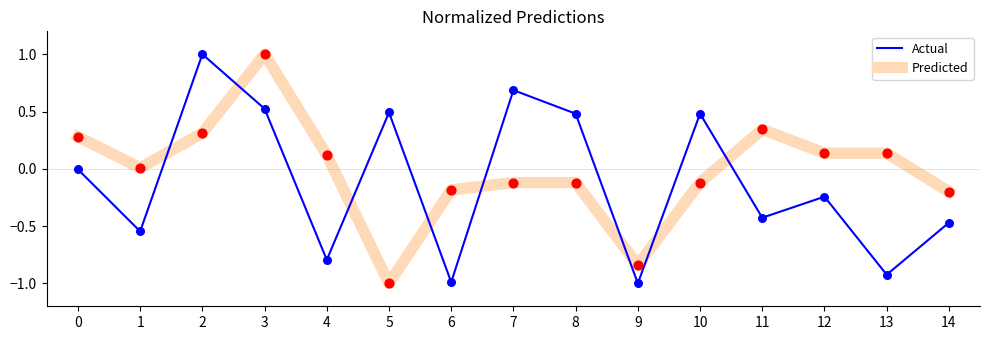

Which series has the largest total across all categories?

Predicted